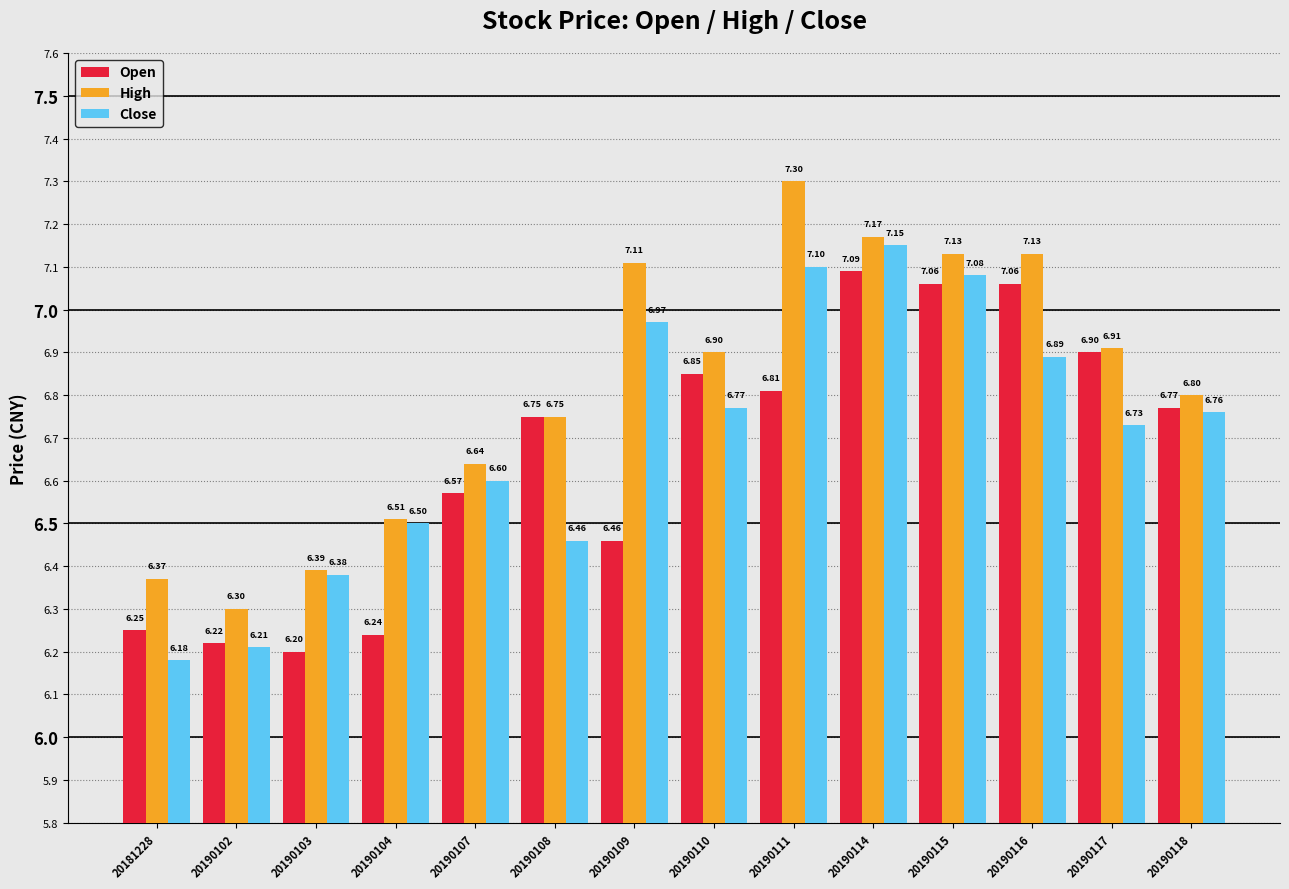

Rank the series by their maximum value, from highest to lowest.

High, Close, Open